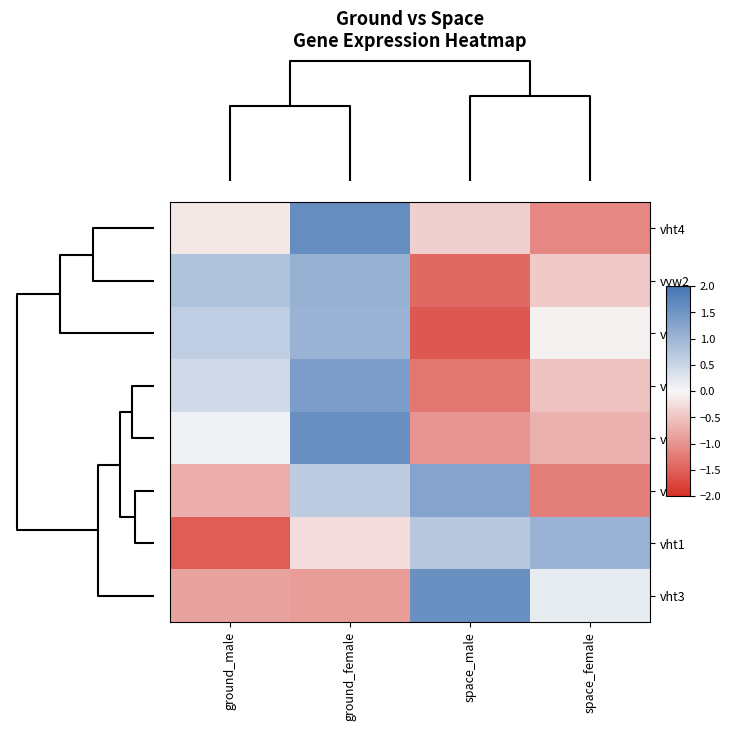

Reading left to right, extract all data points from this chart.

vht4: ground_male=-0.2	ground_female=1.6	space_male=-0.4	space_female=-1.1
vyw2: ground_male=0.8	ground_female=1.1	space_male=-1.4	space_female=-0.4
vyw4: ground_male=0.6	ground_female=1.0	space_male=-1.6	space_female=-0.1
vyw1: ground_male=0.4	ground_female=1.4	space_male=-1.3	space_female=-0.5
vyw3: ground_male=0.1	ground_female=1.6	space_male=-1.0	space_female=-0.7
vht2: ground_male=-0.7	ground_female=0.6	space_male=1.3	space_female=-1.2
vht1: ground_male=-1.5	ground_female=-0.3	space_male=0.7	space_female=1.0
vht3: ground_male=-0.8	ground_female=-0.9	space_male=1.6	space_female=0.2